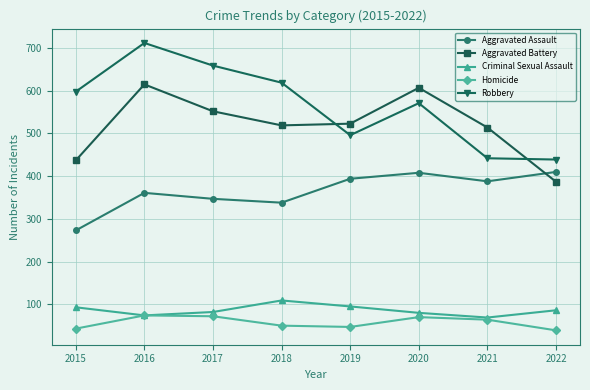

What is the sum of all Criminal Sexual Assault values?

688